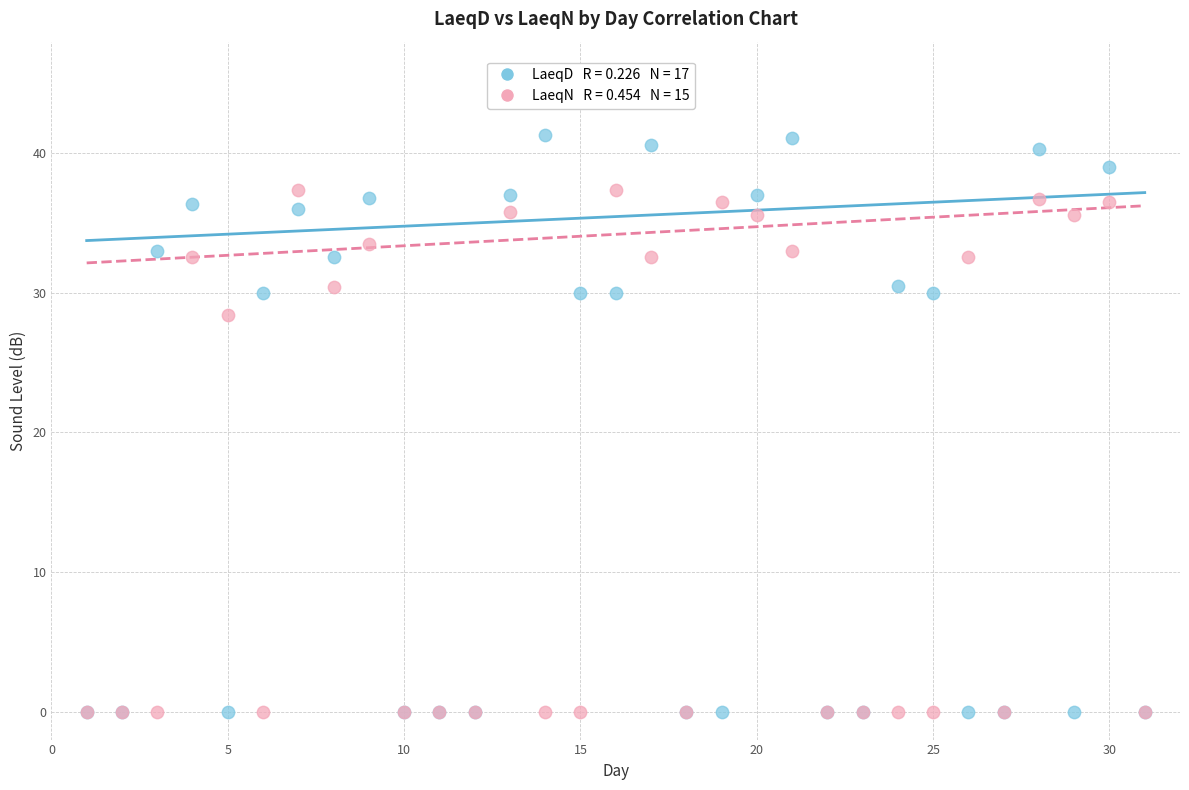

Across all series, what Y value is closest to 20?

28.4